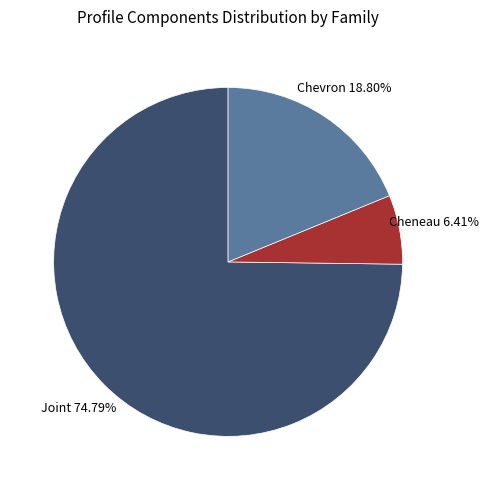

Is there any slice that represents more than half of the pie?

Yes